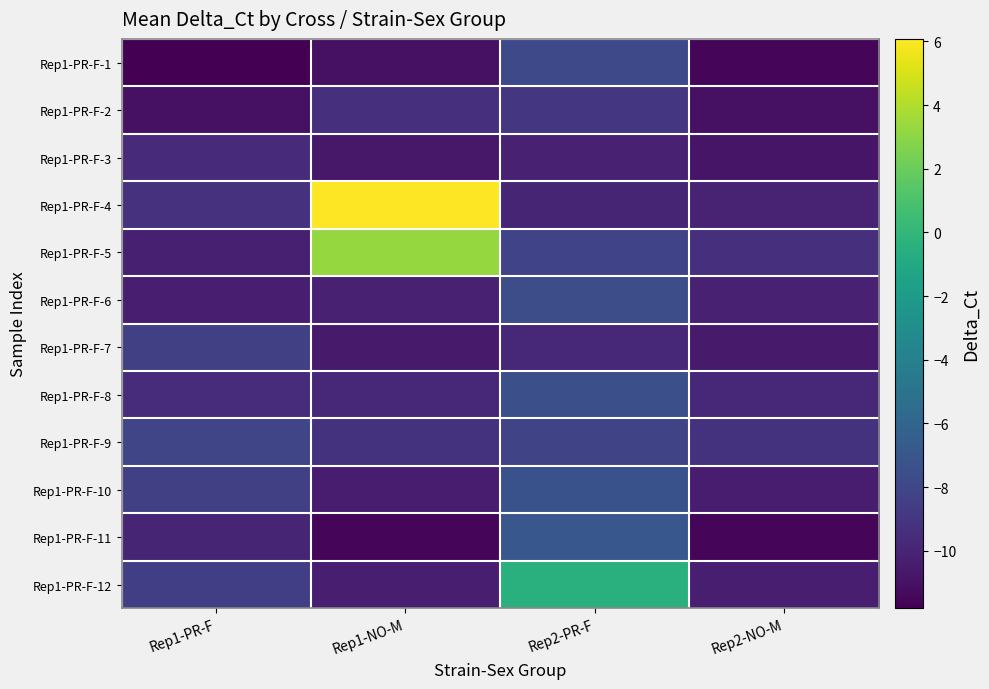

What is the total value across all series at Rep2-NO-M?

-124.8